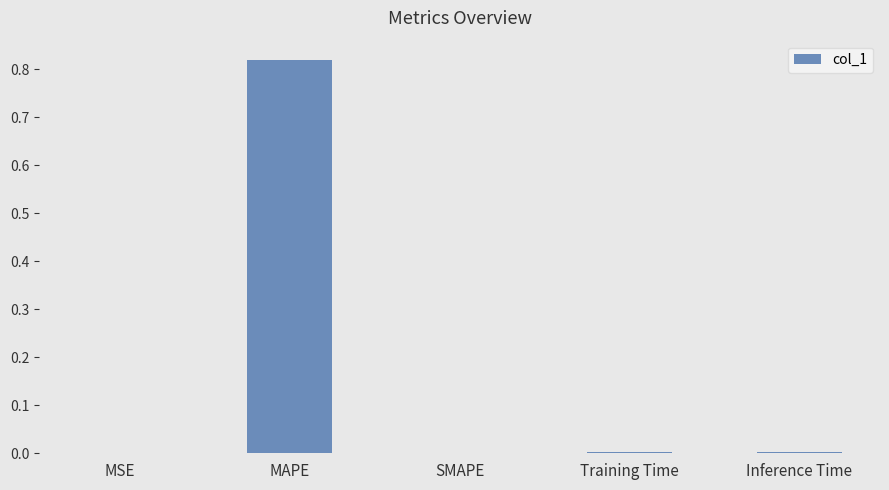

Which category has the highest value across all series?

MAPE